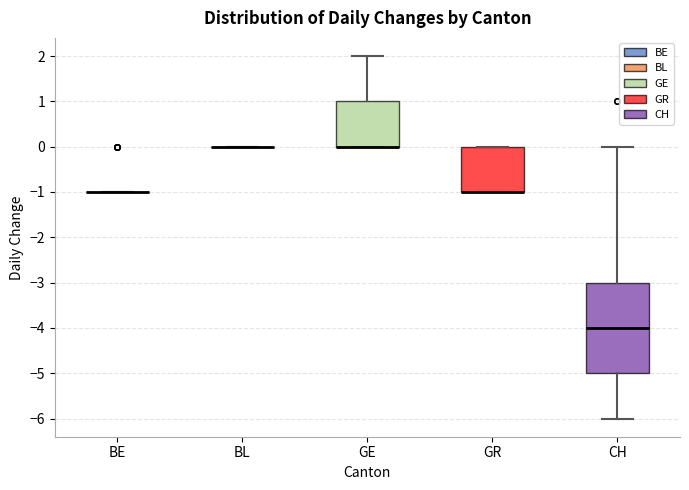

Comparing the boxes themselves (not the whiskers), which one is the tallest?

CH